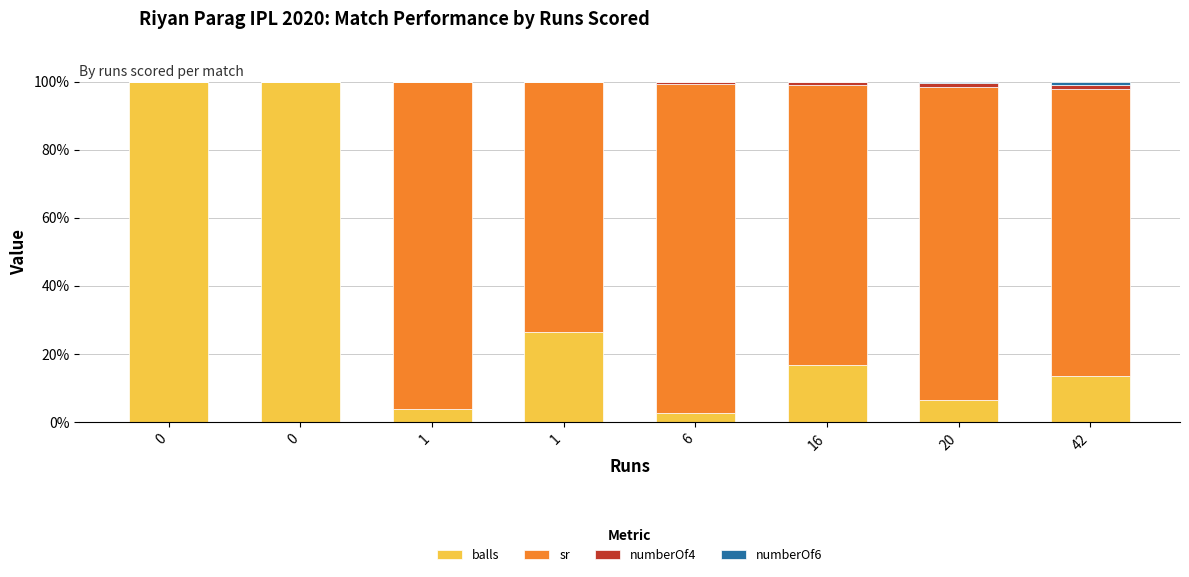

True or false: sr has a value of 26.2 at 20.

False